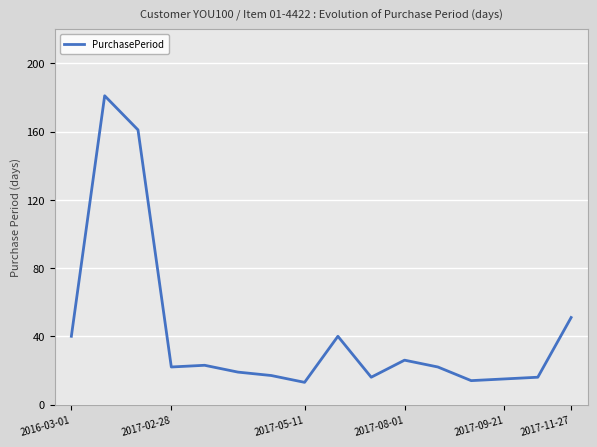

What is the maximum value shown in the chart?

181